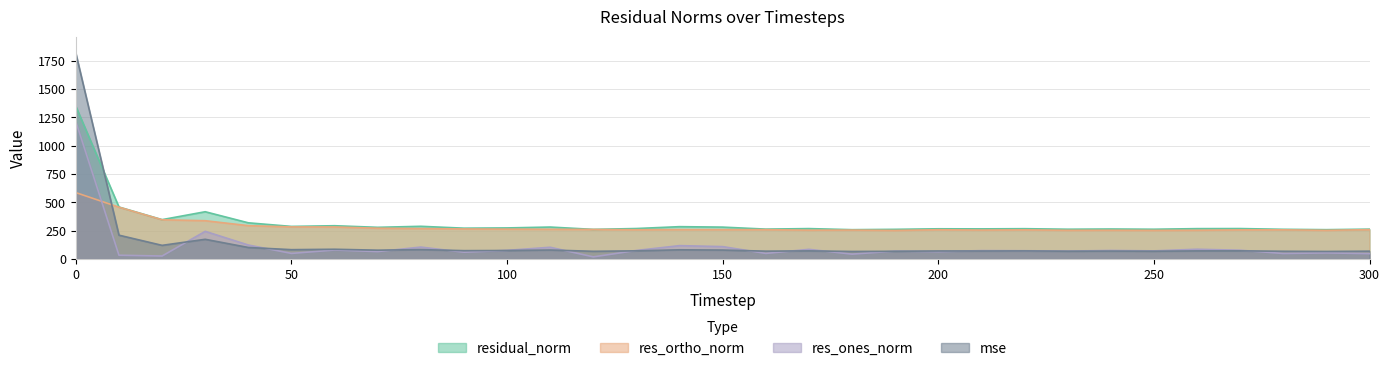

How many lines are shown in the chart?

4